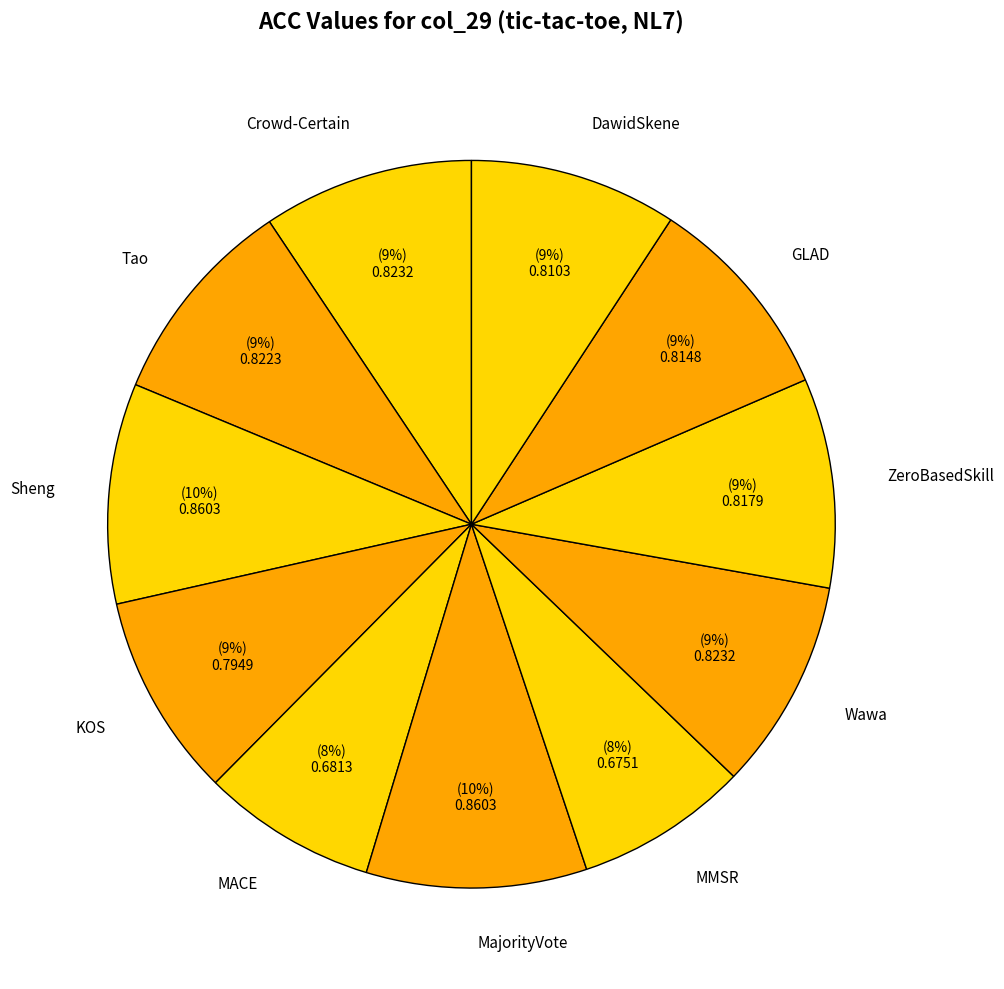

To the nearest percent, what is the difference between the largest and smallest slice percentages?

2%